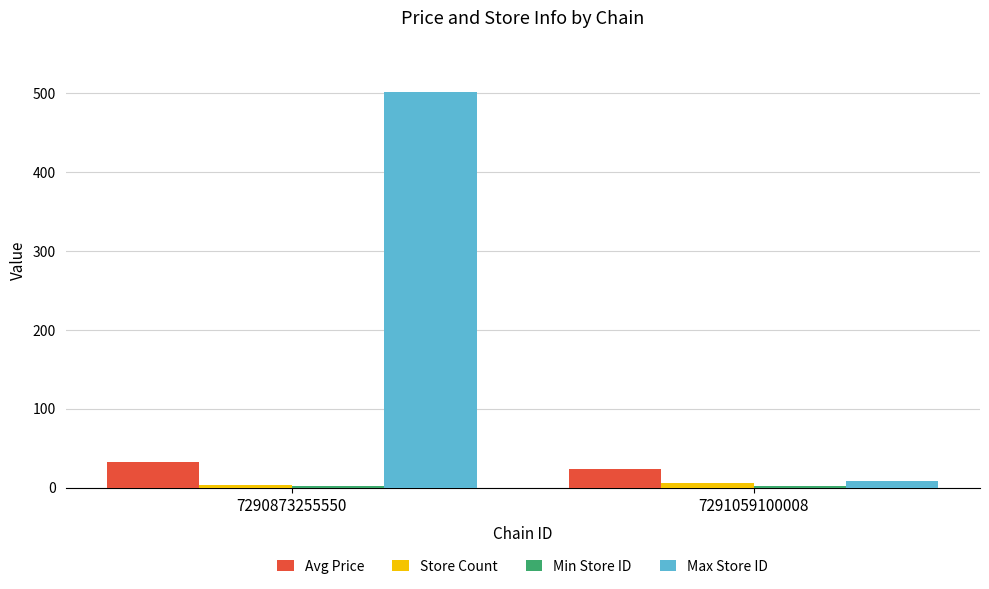

What is the maximum value for Avg Price?

32.9